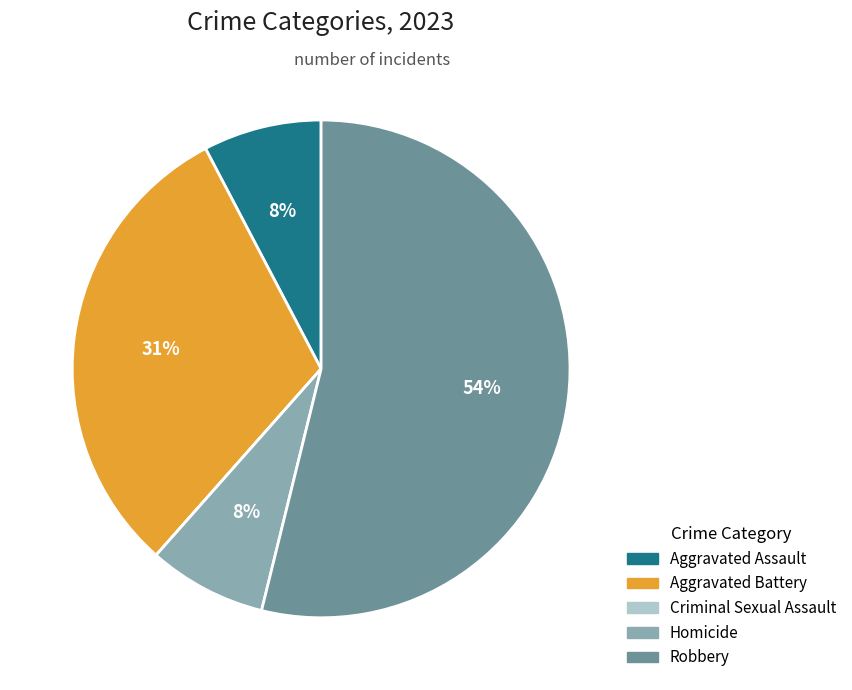

To the nearest percent, what portion does Aggravated Assault represent?

8%